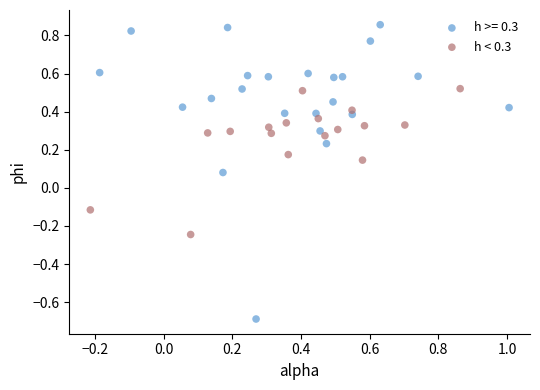

Which series contains the lowest Y value?

h >= 0.3